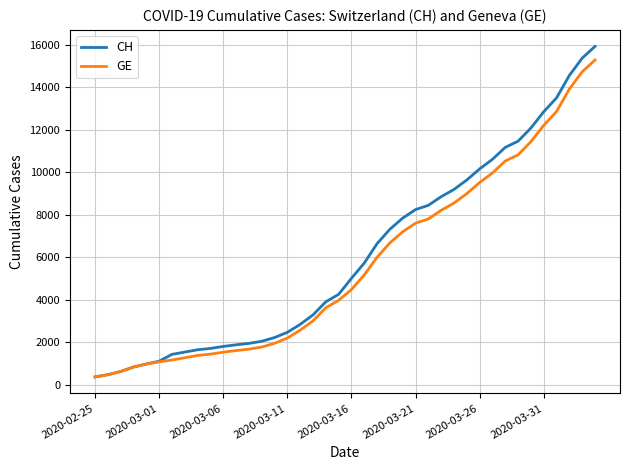

What is the maximum value for GE?

15284